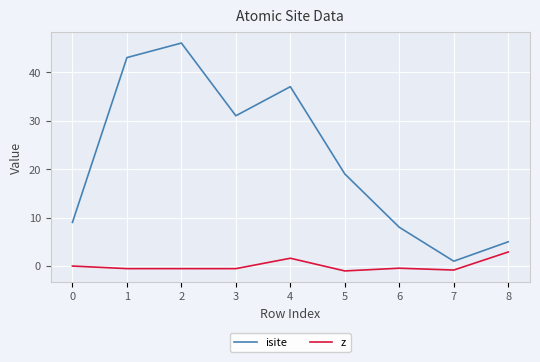

What is the greatest value displayed?

46.0